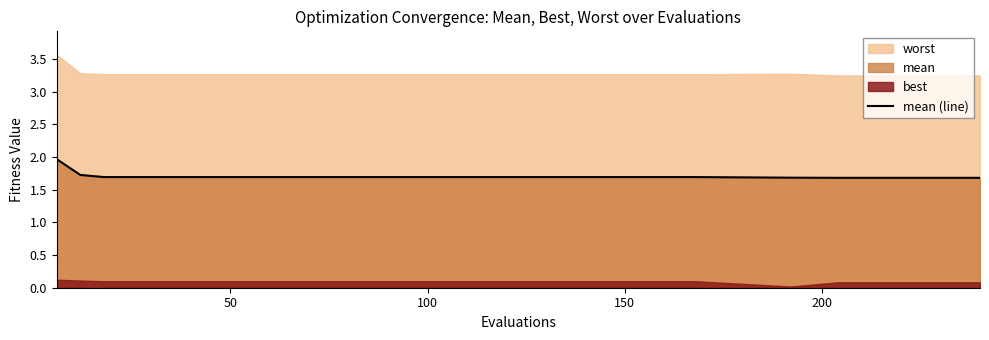

What is the highest value of the mean (line) series?

2.0